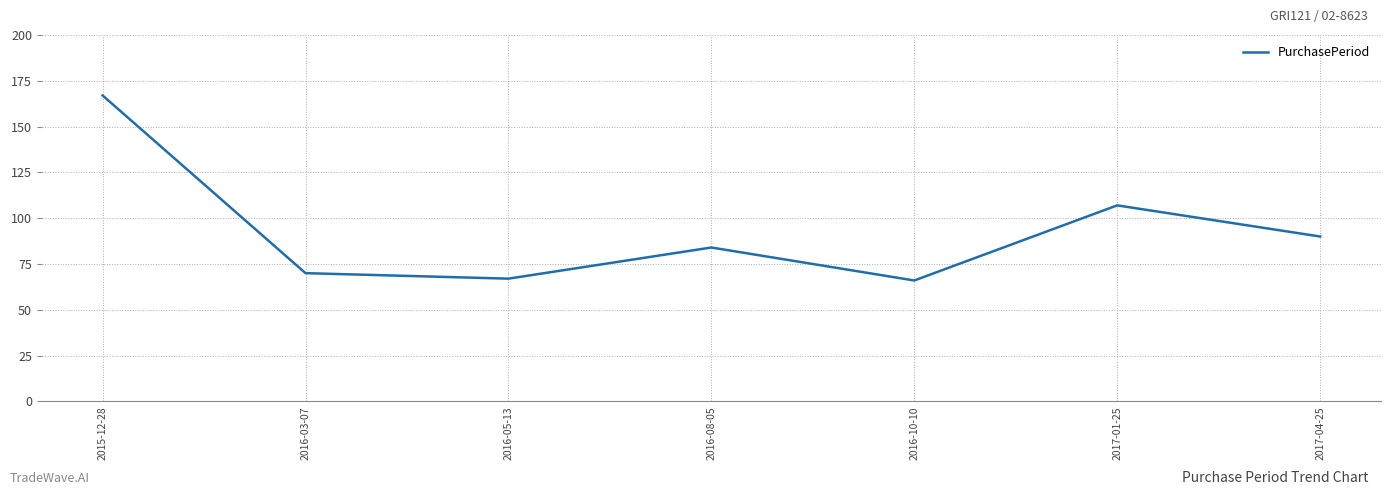

How many series are shown in this chart?

1